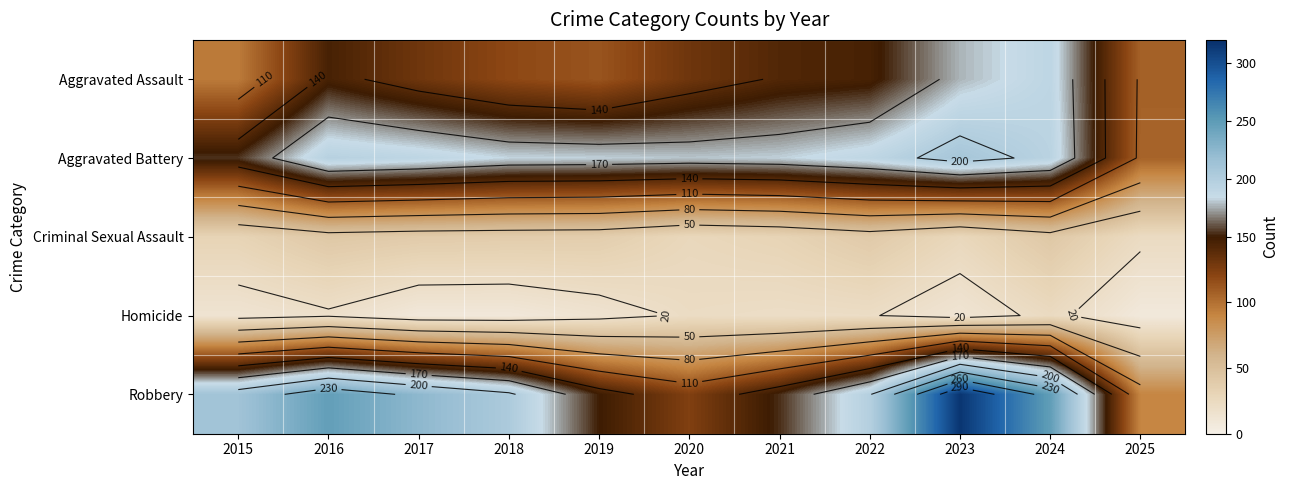

At which label does Aggravated Assault first exceed 131?

2016